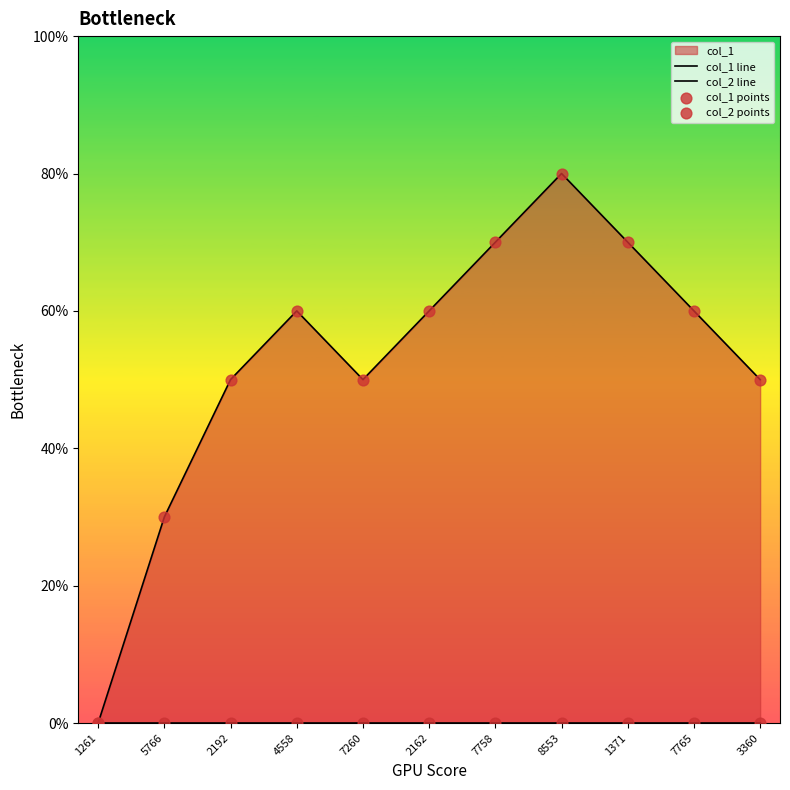

At how many categories does at least one series exceed 0?

10